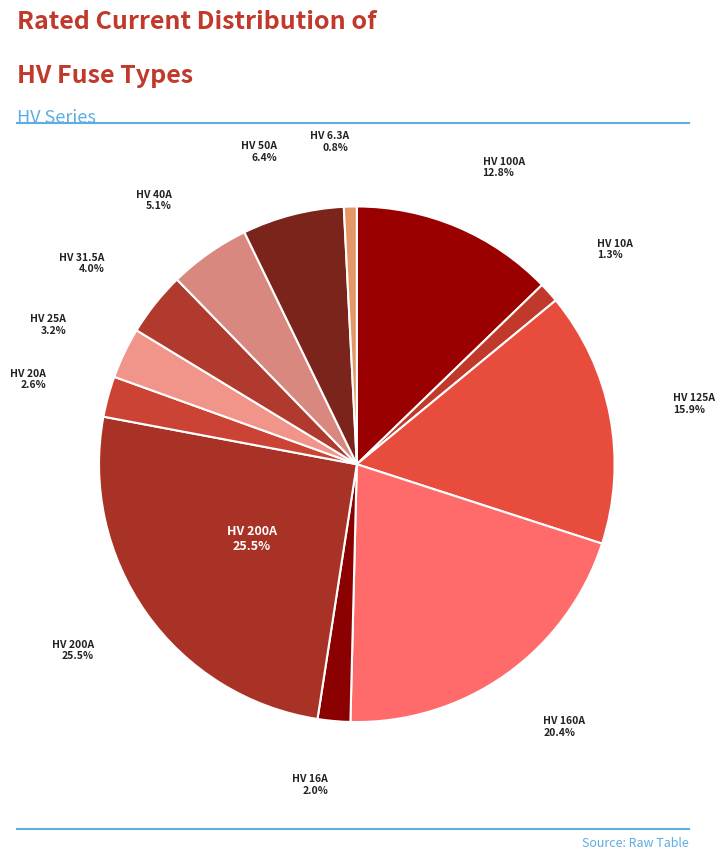

Rank the categories by value from highest to lowest.

HV 200A, HV 160A, HV 125A, HV 100A, HV 50A, HV 40A, HV 31.5A, HV 25A, HV 20A, HV 16A, HV 10A, HV 6.3A